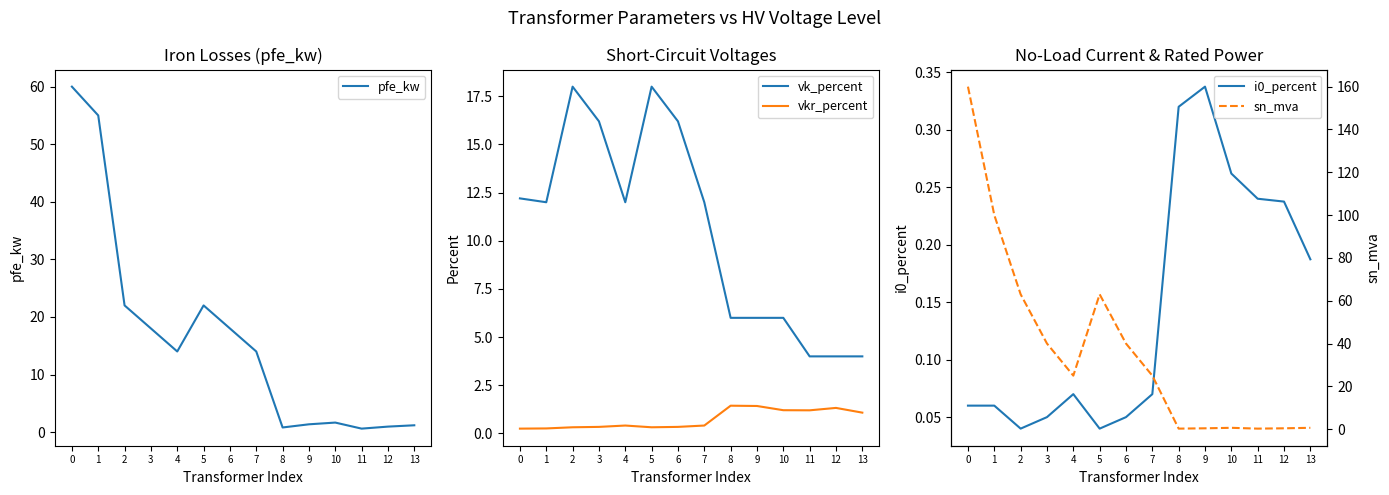

List the series in order of their peak value, highest first.

sn_mva, pfe_kw, vk_percent, vkr_percent, i0_percent